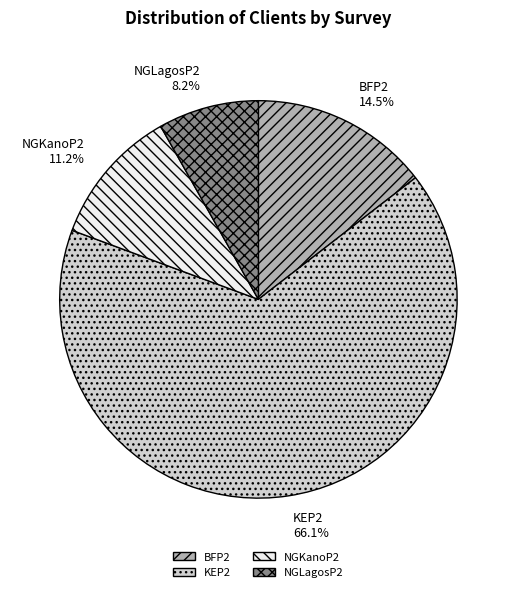

Which category has the biggest portion of the pie?

KEP2